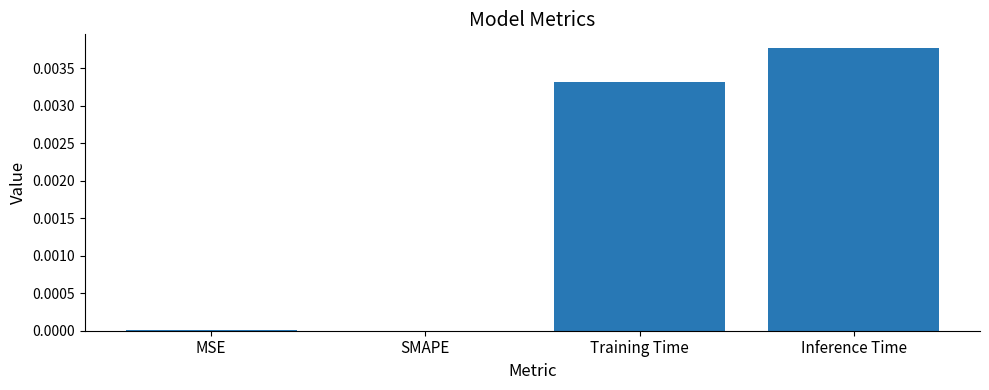

Between Inference Time and SMAPE, which is larger?

Inference Time